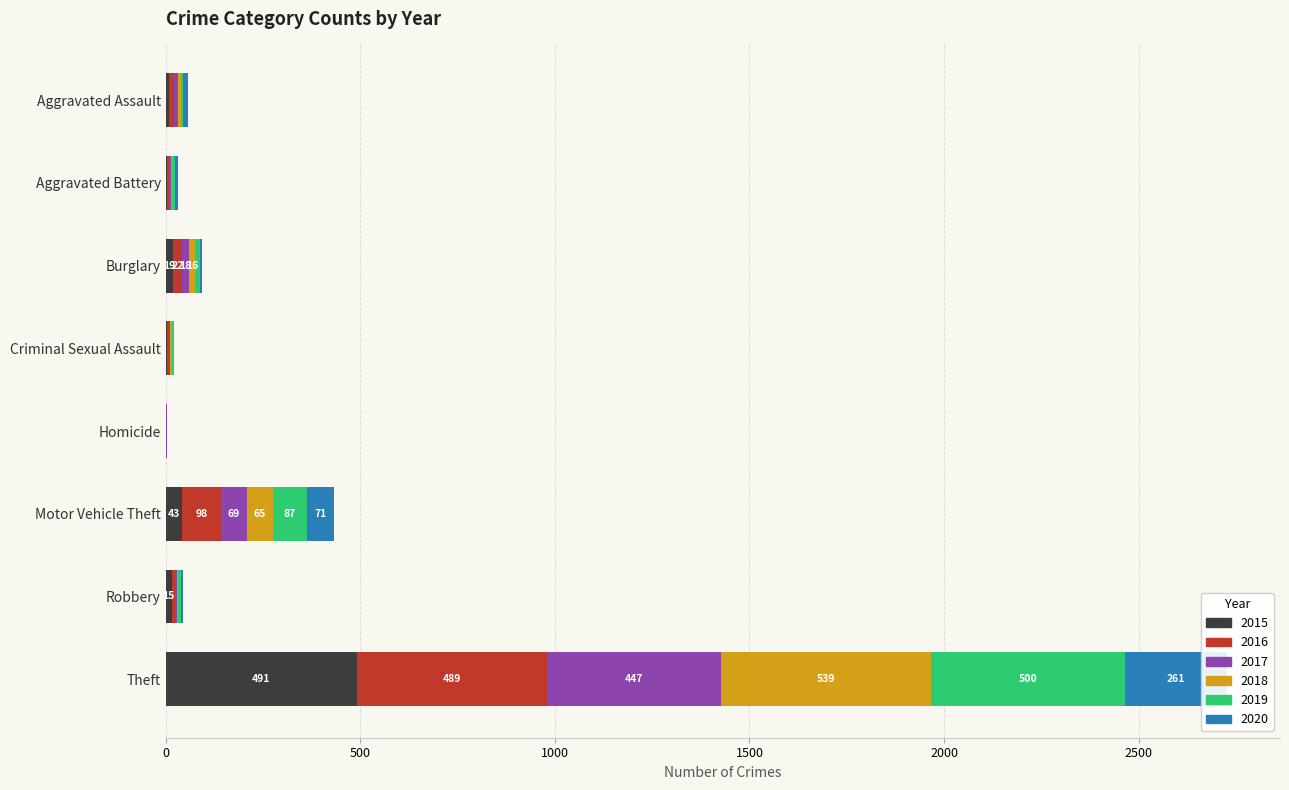

What is the label of the 2nd bar from the right?

Robbery